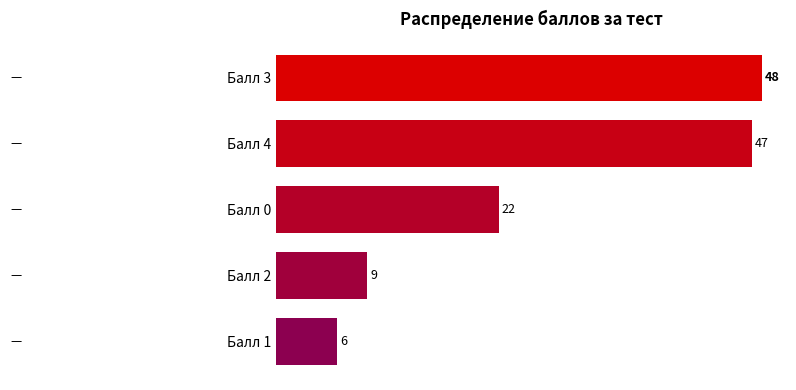

Which category has the lowest value across all series?

Балл 1